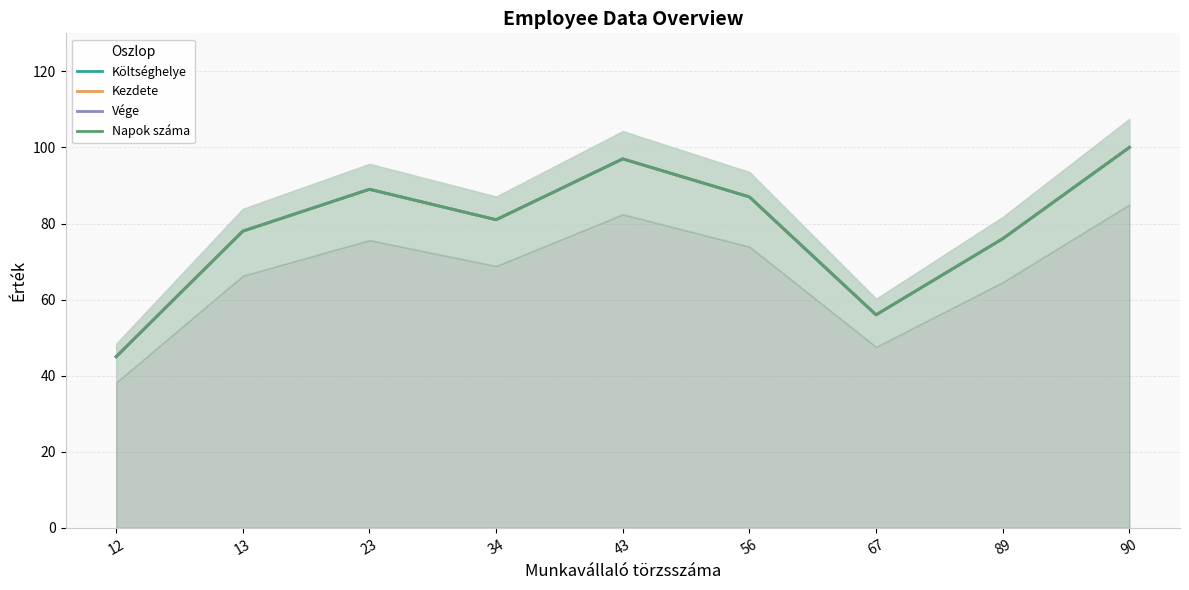

True or false: Költséghelye and Napok száma intersect in this chart.

False